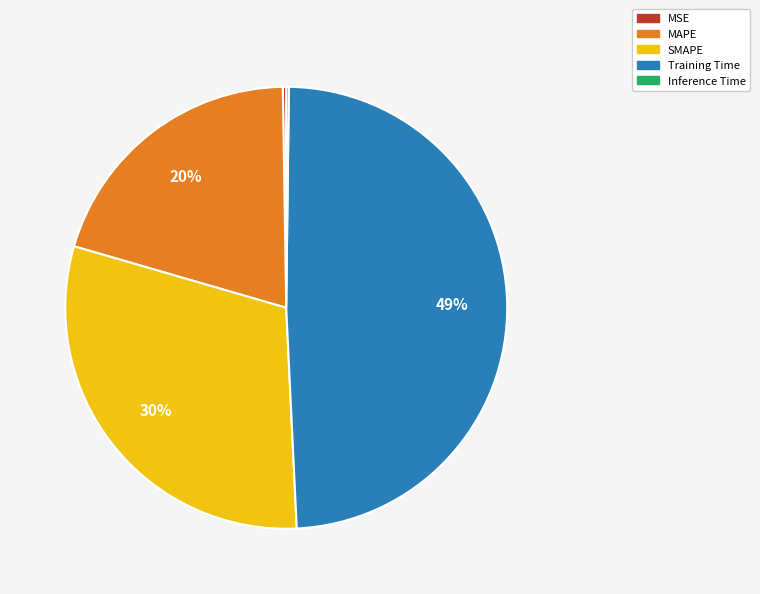

True or false: Training Time accounts for 49% of the total.

True